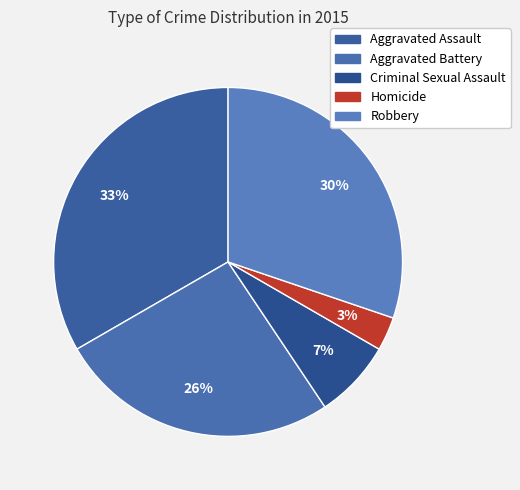

How many slices are in this pie chart?

5